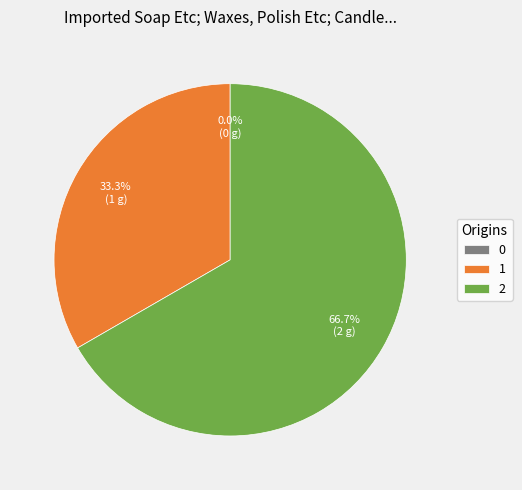

Is the sum of 1 and 2 greater than half?

Yes